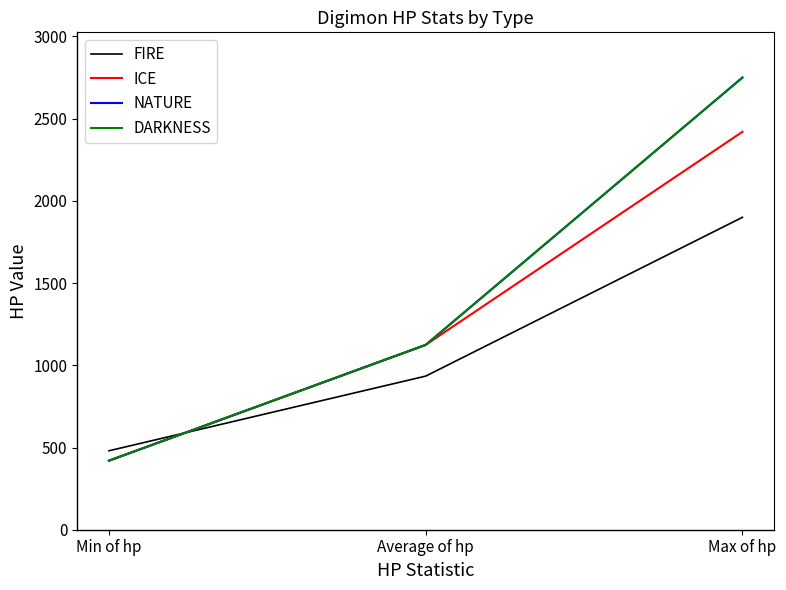

The DARKNESS series shows 1124.1 at Average of hp. True or false?

True